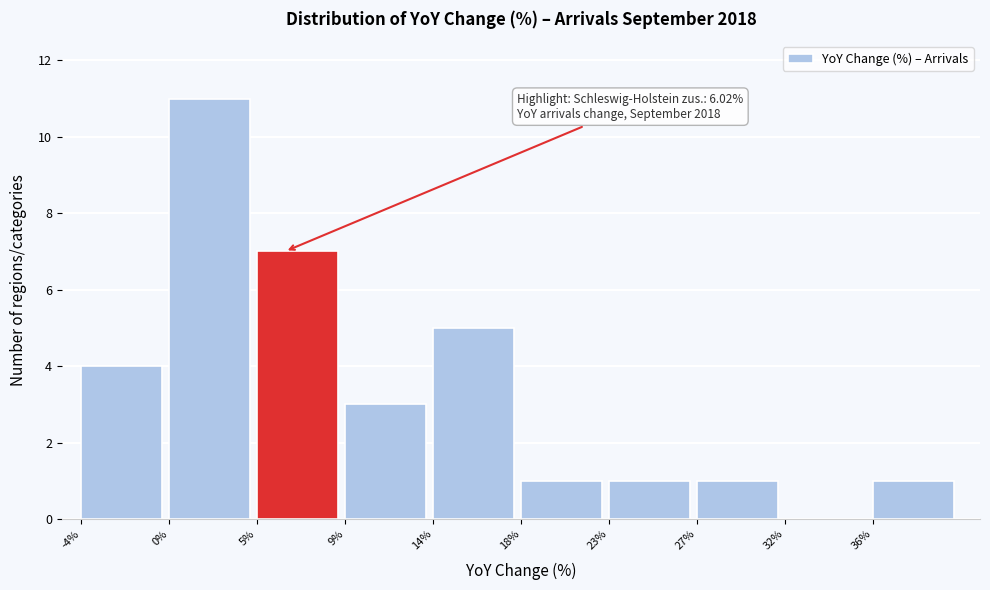

Reading left to right, list all the values displayed in this chart.

-4%=4	0%=11	5%=7	9%=3	14%=5	18%=1	23%=1	27%=1	32%=0	36%=1